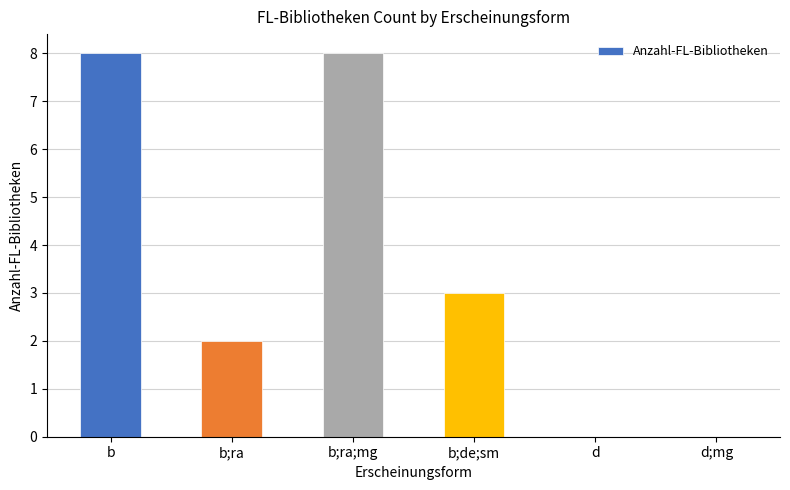

What is the difference between the values at b;de;sm and d?

3